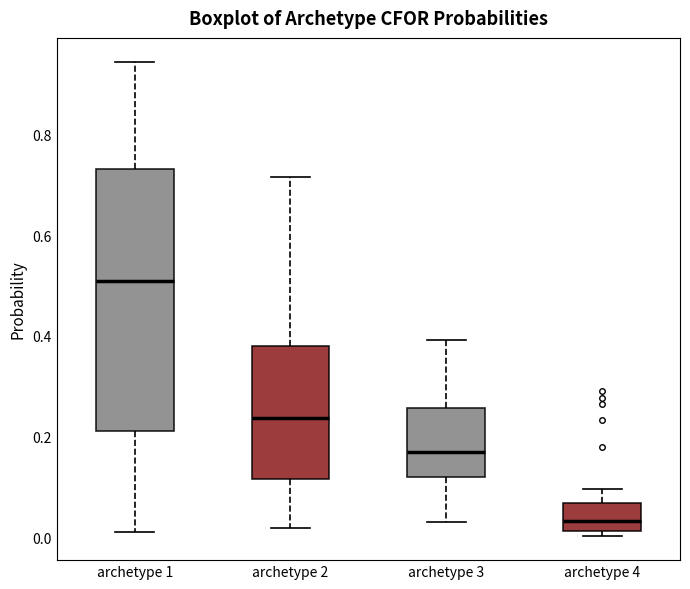

Comparing the boxes themselves (not the whiskers), which one is the tallest?

archetype 1